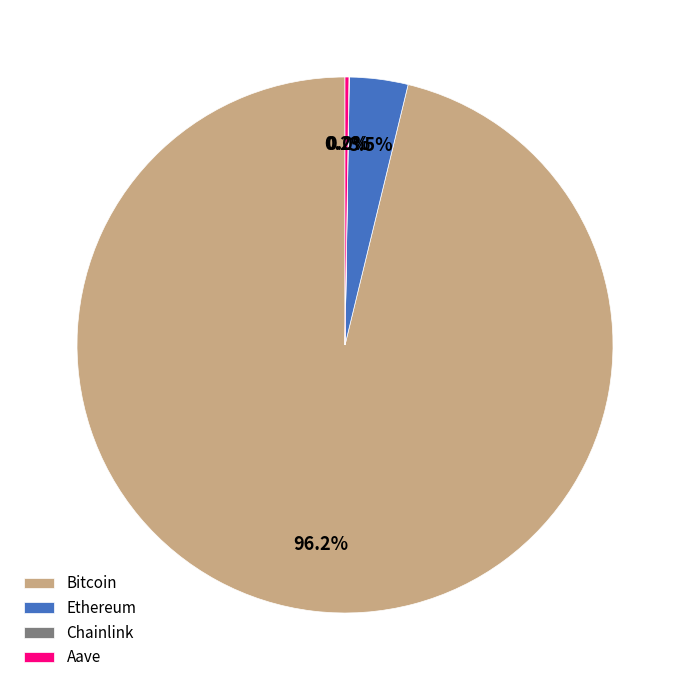

Does any single category account for the majority?

Yes